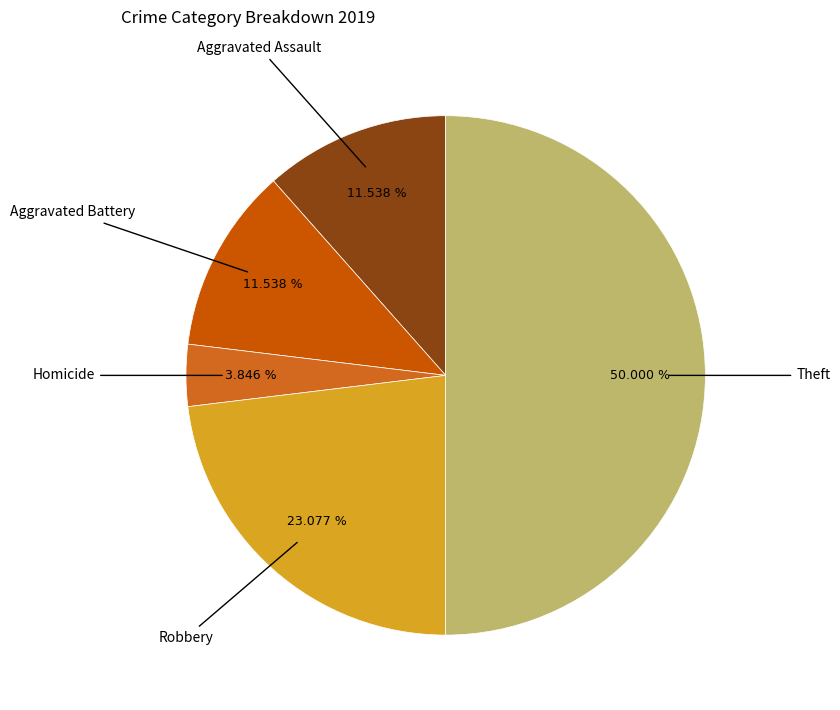

What is the largest slice in the pie chart?

Theft